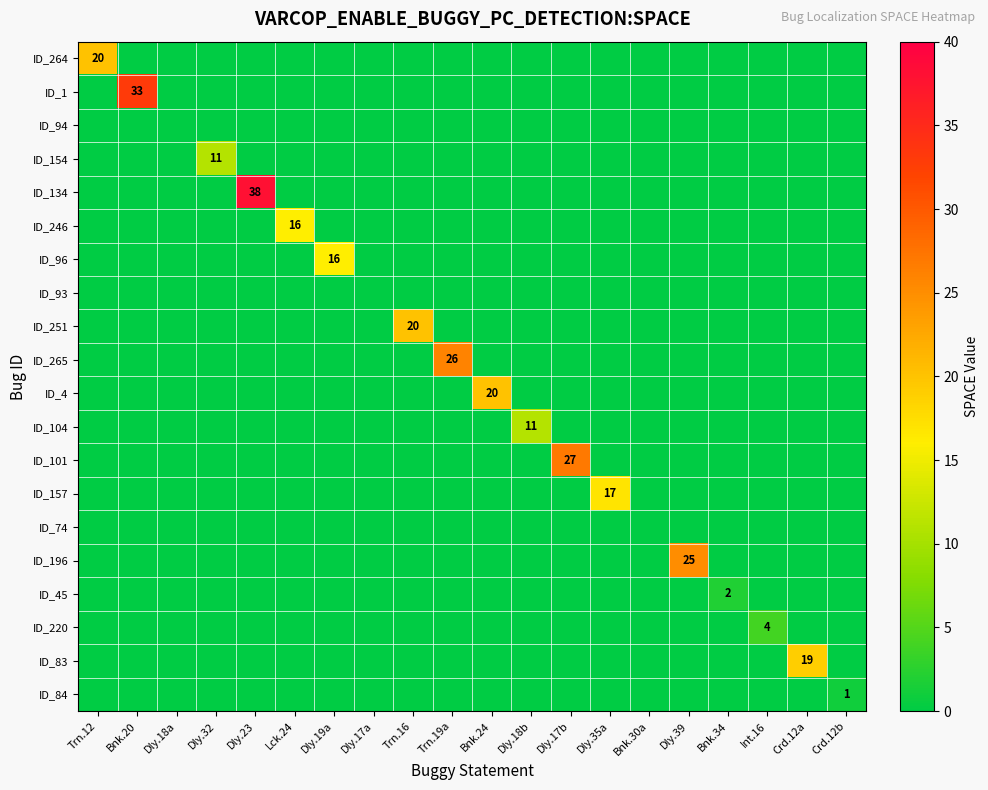

Is it true that ID_264 equals 20 at Trn.12?

True